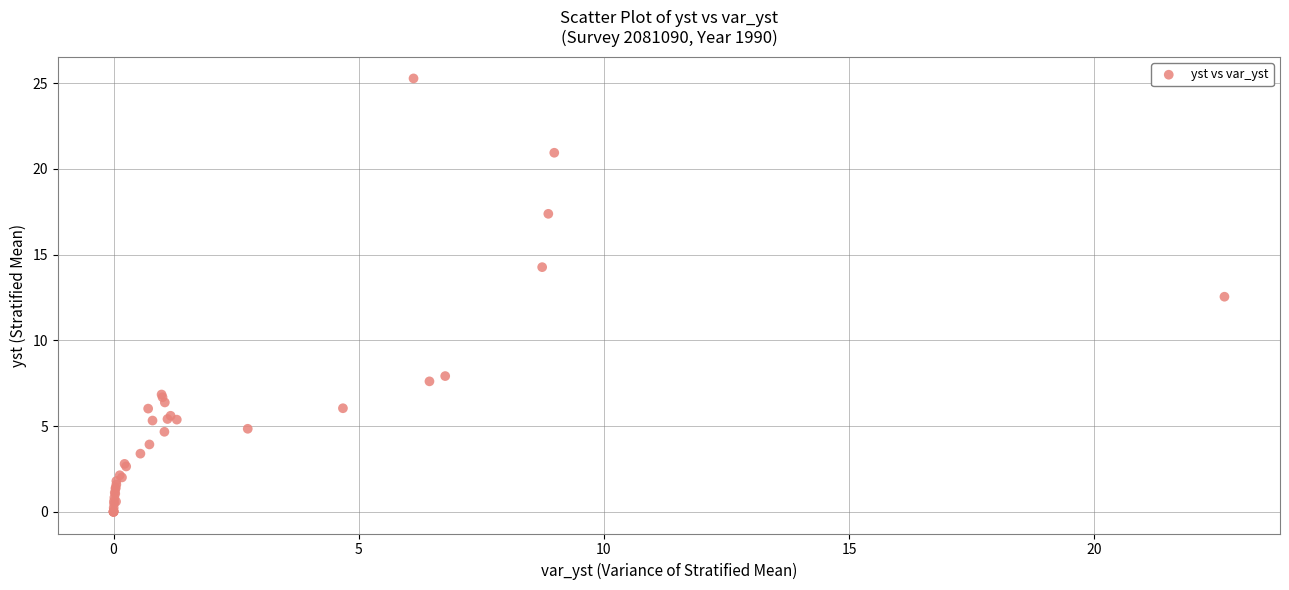

What Y value in the scatter plot is closest to 12?

12.5